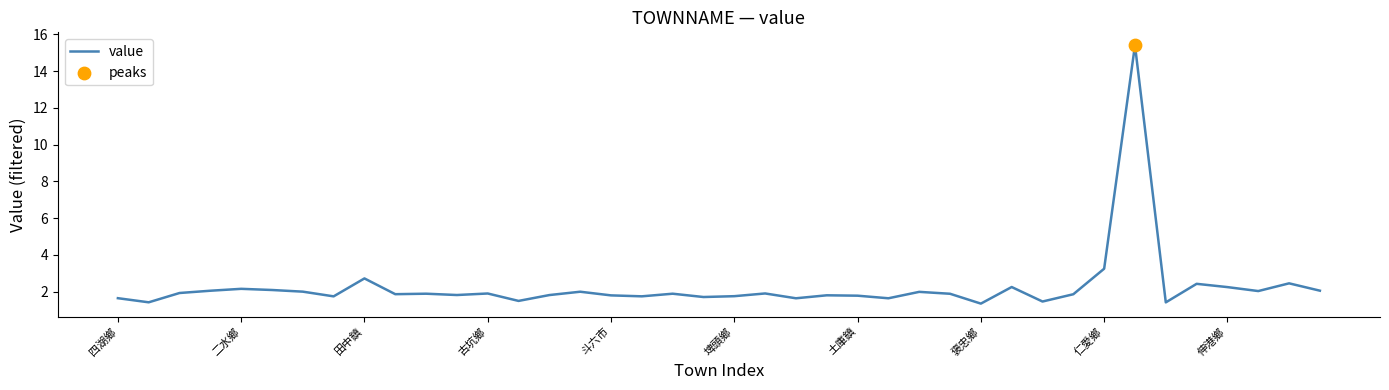

What is the difference between the maximum and minimum values?

14.1